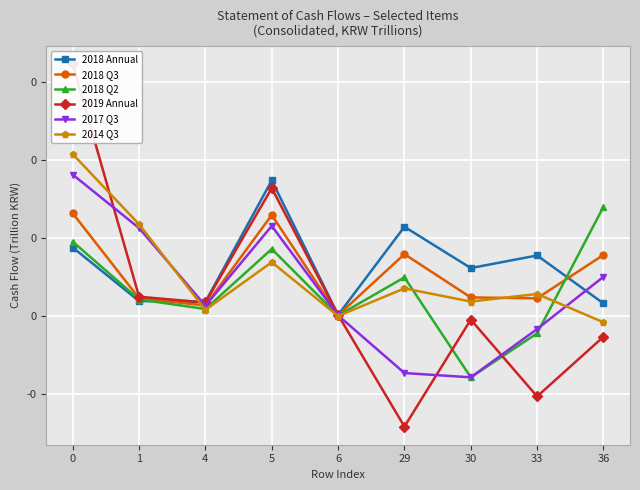

Between which two adjacent categories do 2014 Q3 and 2017 Q3 first intersect?

1 and 4